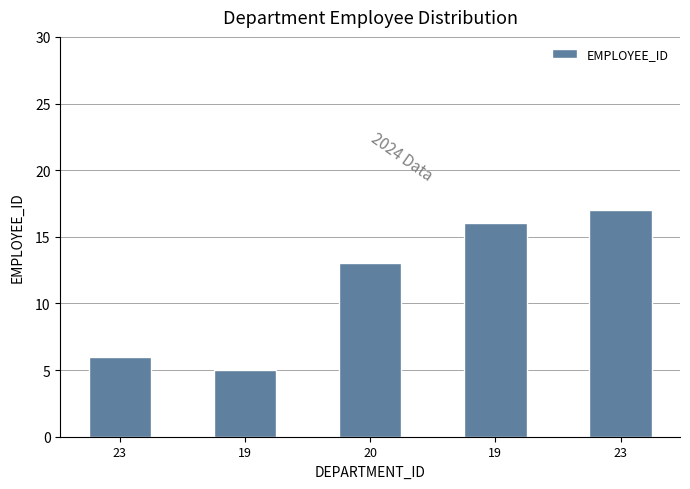

At which category does the chart reach its peak across all series?

23